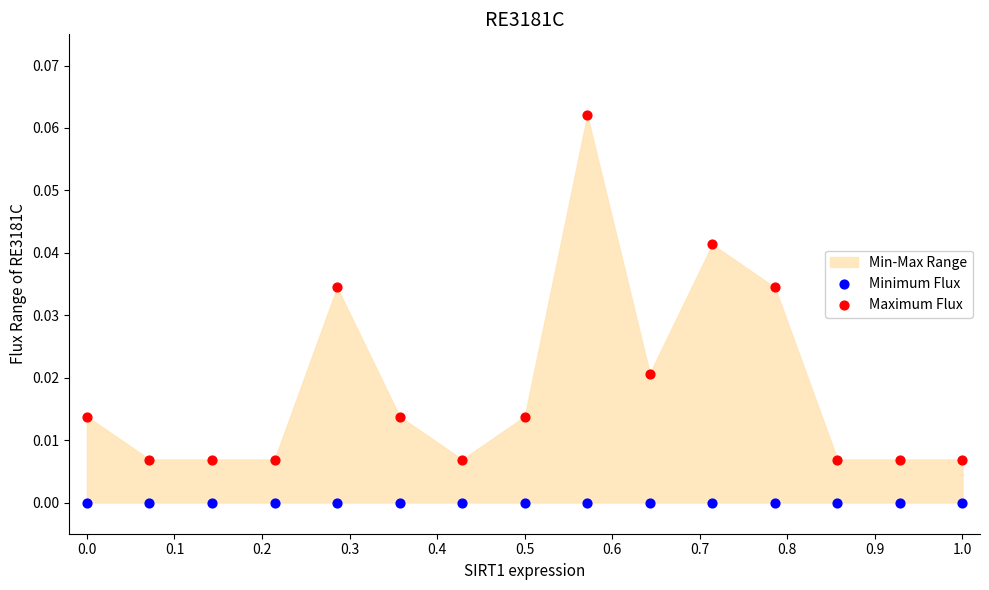

Which series contains the lowest Y value?

Minimum Flux